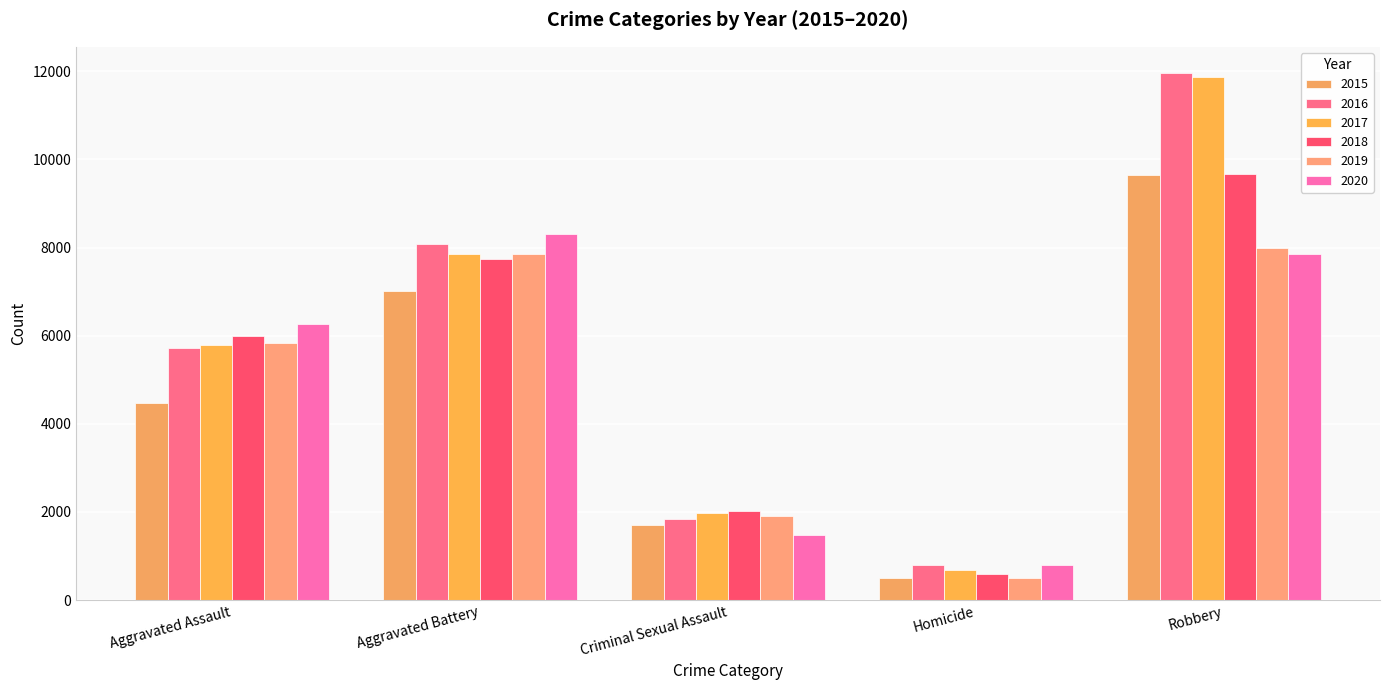

The 2019 series shows 1908 at Criminal Sexual Assault. True or false?

True